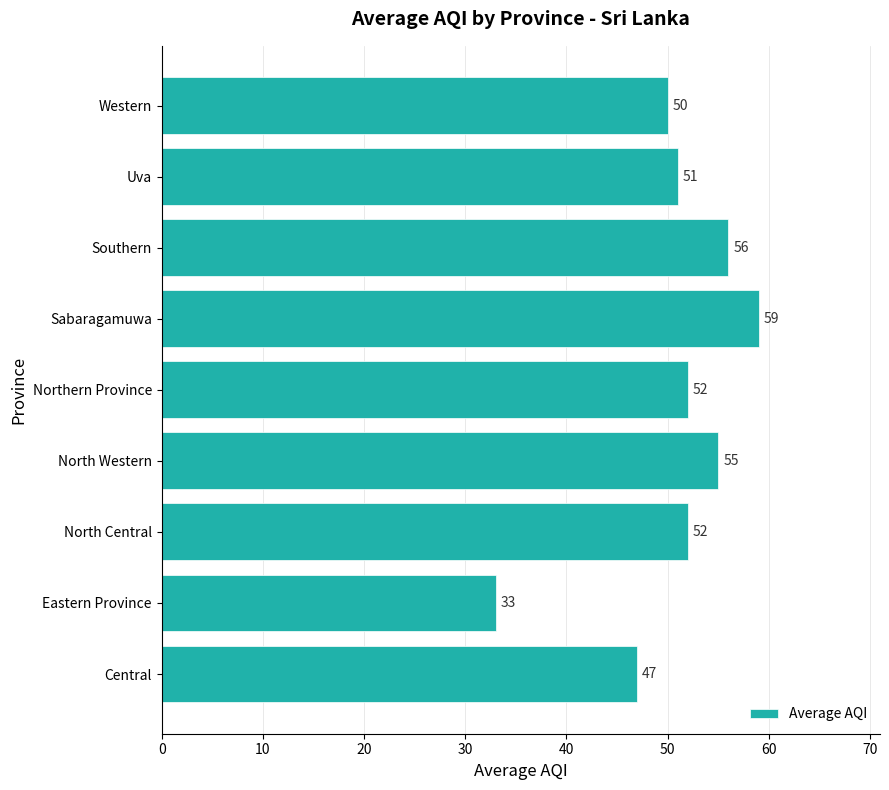

What is the sum of all values?

455